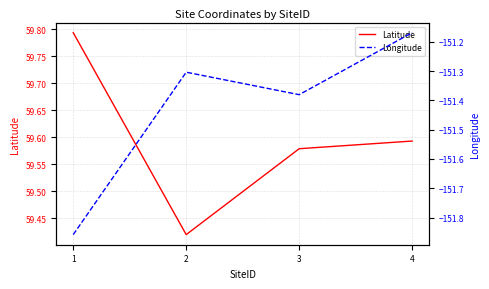

The value of Latitude at 3 is 37.2. True or false?

False